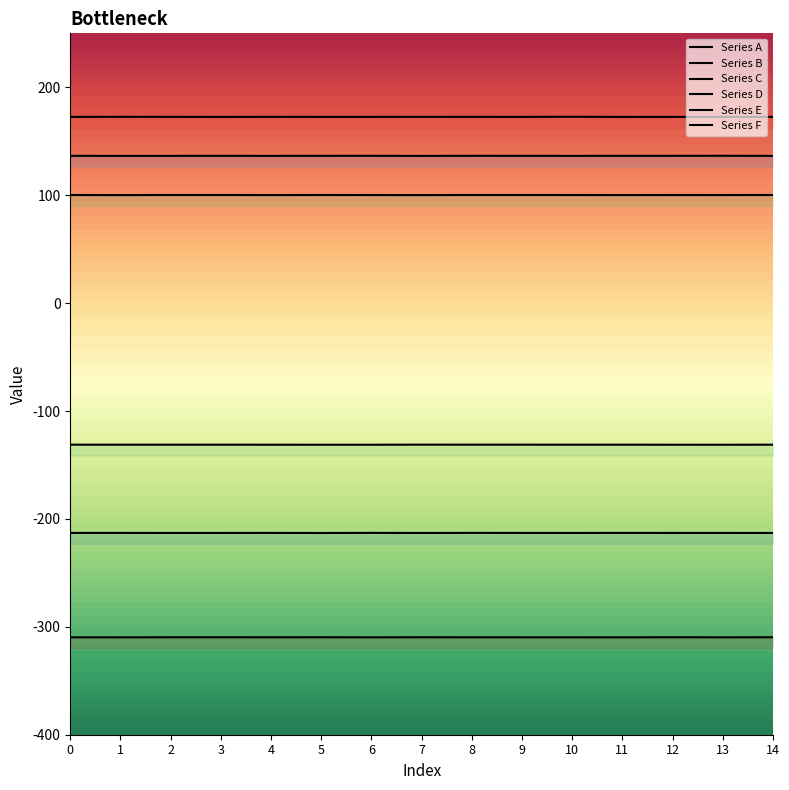

Count the number of data series in this chart.

6